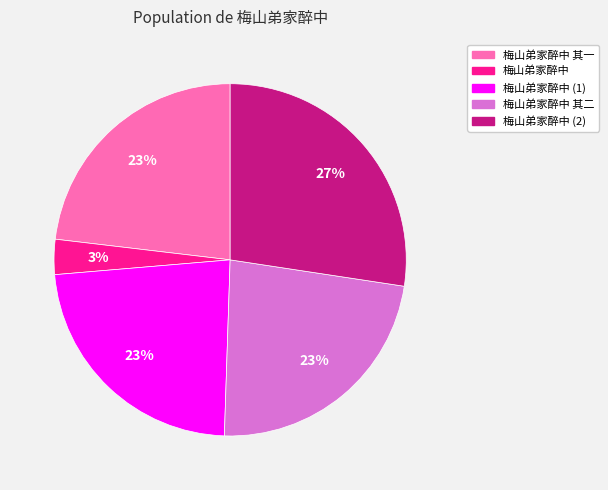

To the nearest percent, what is the average slice percentage?

20%